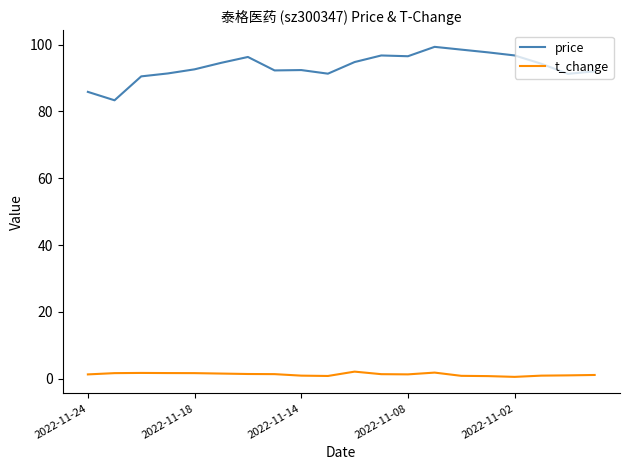

Rank the series by their average value, from highest to lowest.

price, t_change